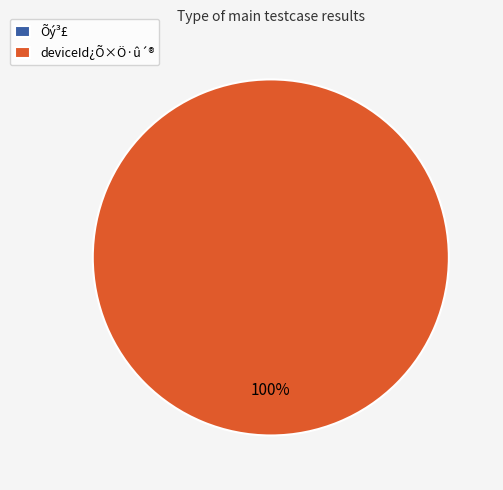

Is there a majority slice in this chart?

Yes